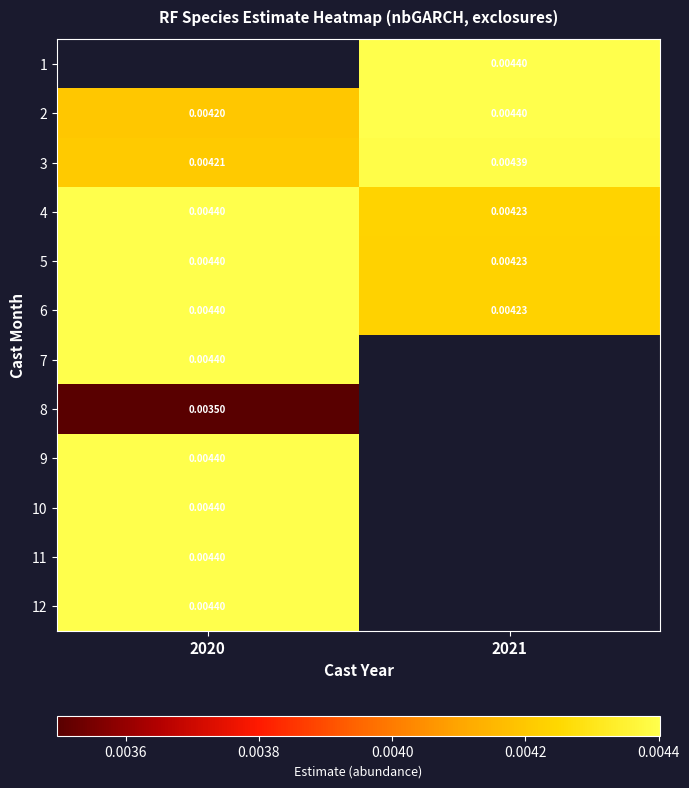

Is the value of 10 at 2021 greater than the value of 4 at 2020?

No